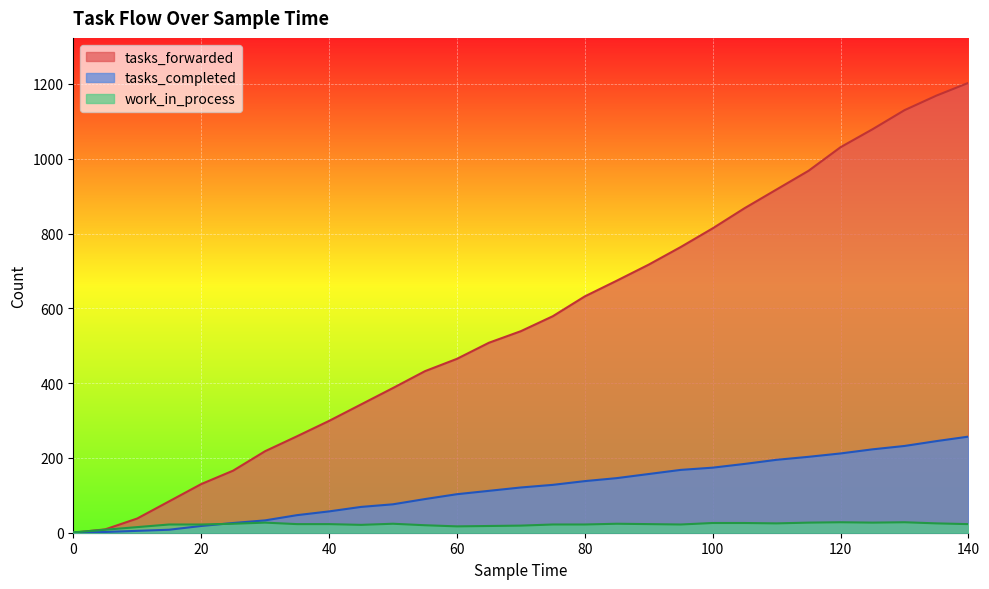

List the labels in order of tasks_completed value, smallest first.

0, 5, 10, 15, 20, 25, 30, 35, 40, 45, 50, 55, 60, 65, 70, 75, 80, 85, 90, 95, 100, 105, 110, 115, 120, 125, 130, 135, 140